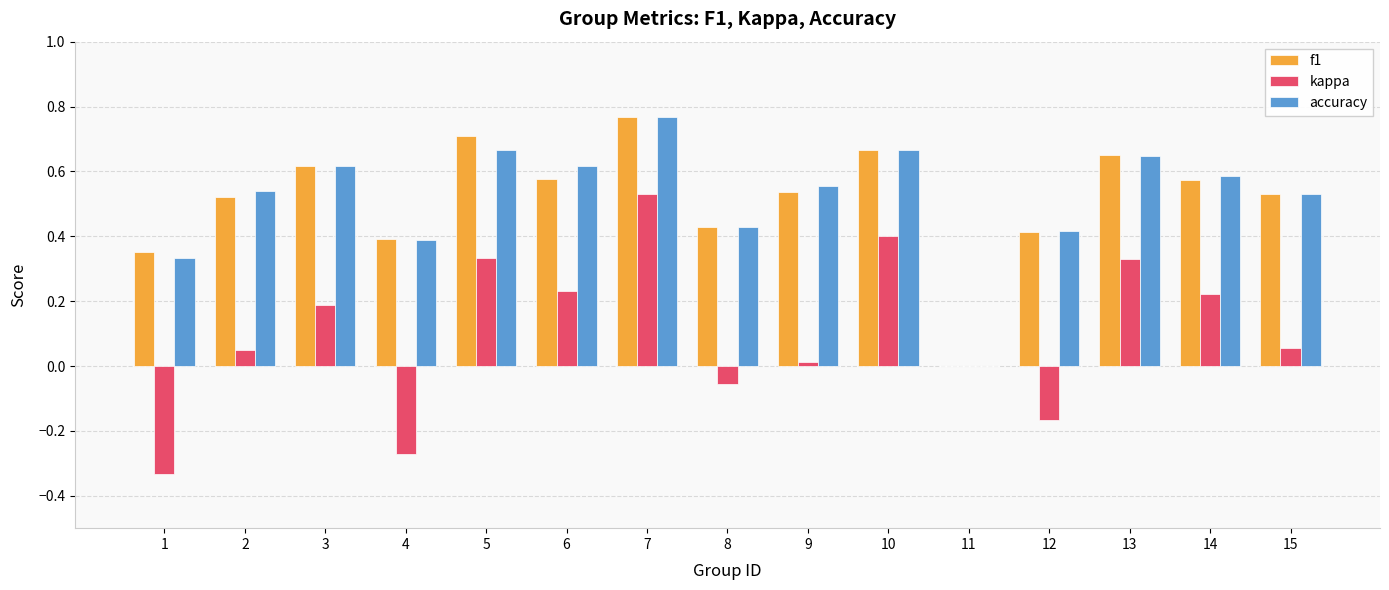

At which label does f1 reach its peak?

7